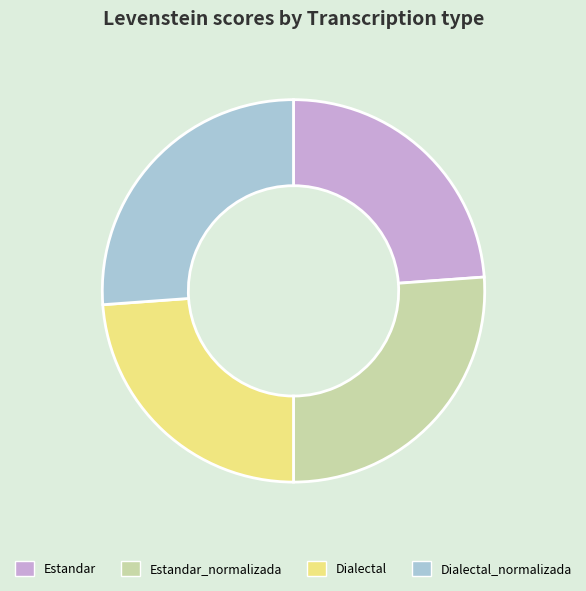

Does any single category account for the majority?

No